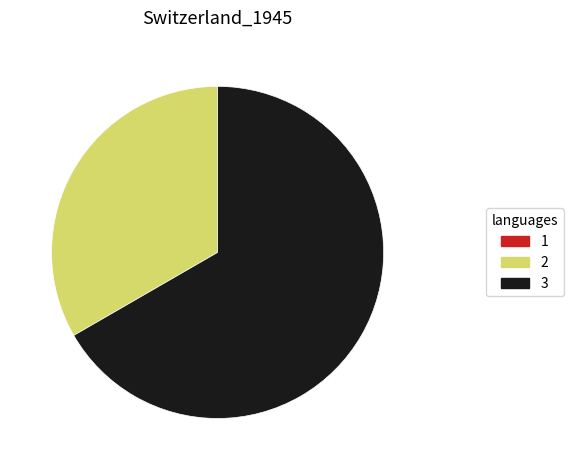

The 2 slice represents 33% of the pie. True or false?

True